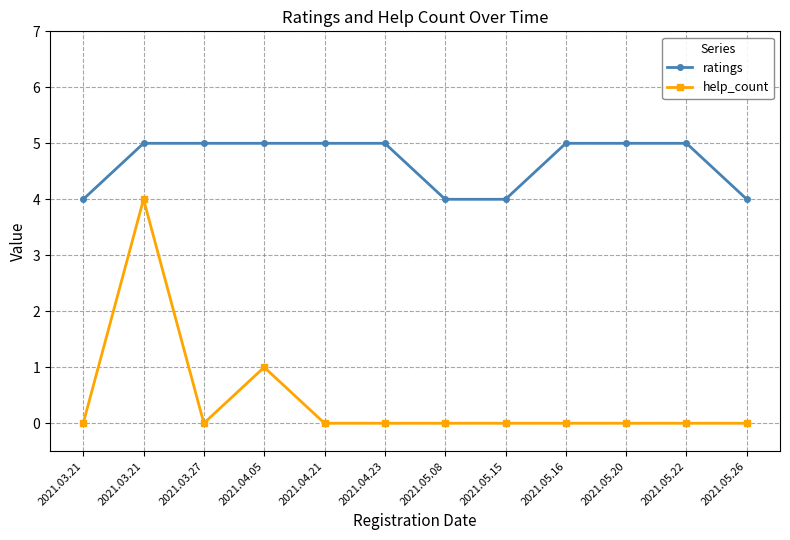

Count the number of categories in the chart.

12